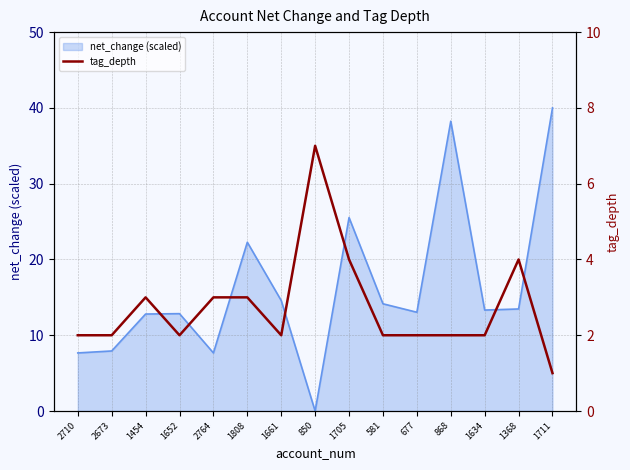

How many values are between 2 and 3?

11